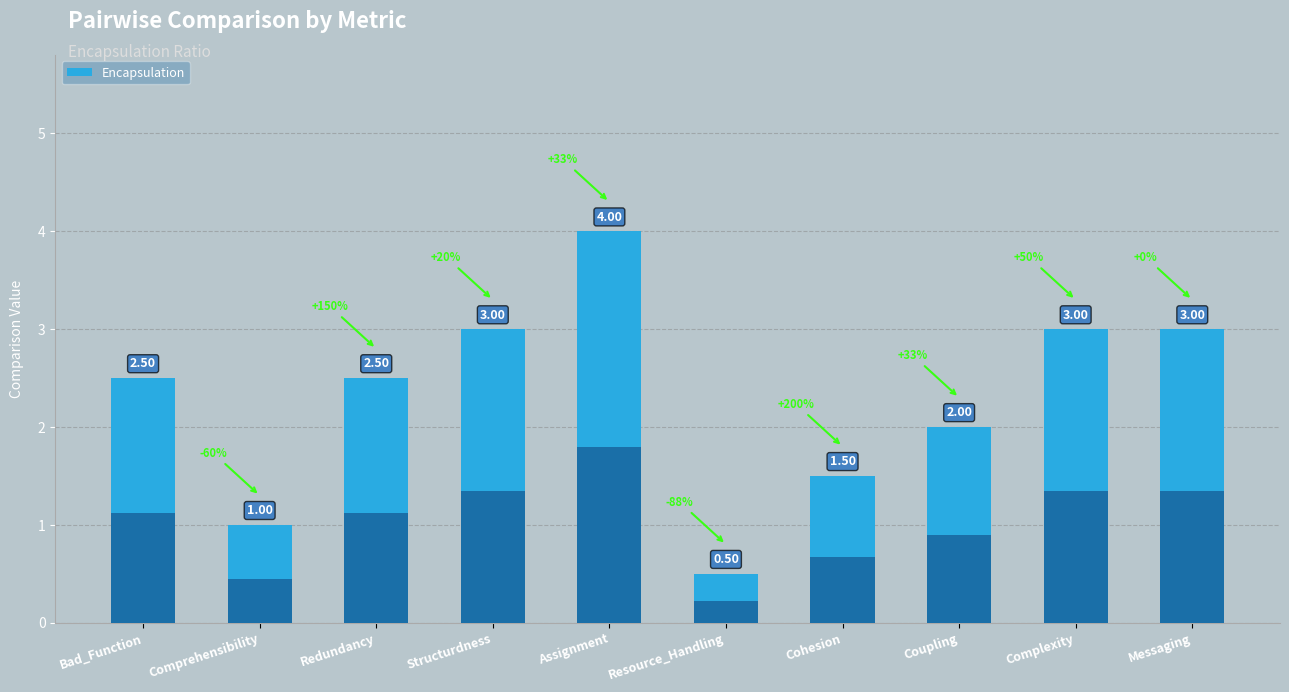

What is the value of the 6th bar from the left?

0.5